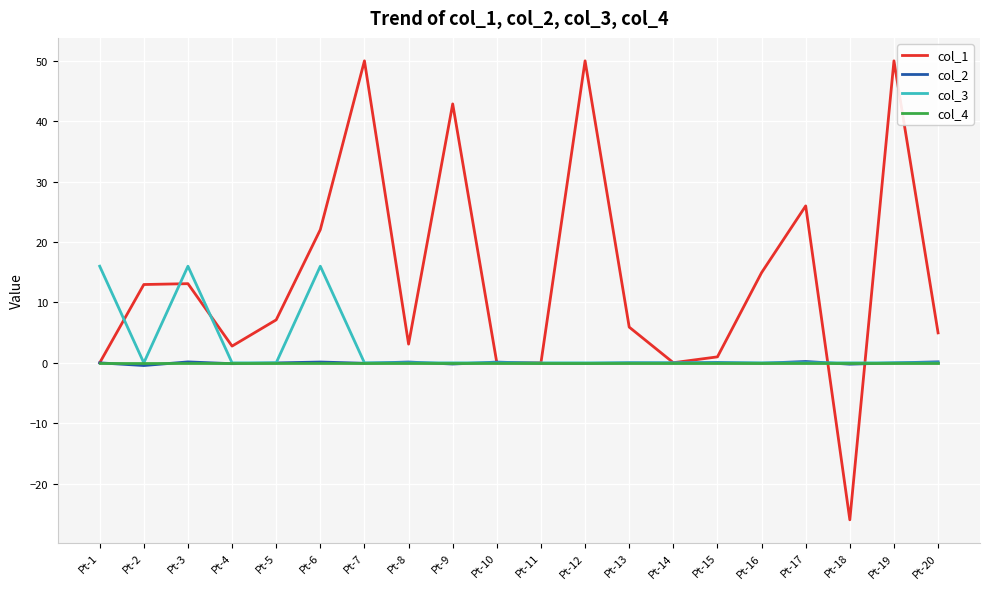

Which category has the lowest value across all series?

Pt-18